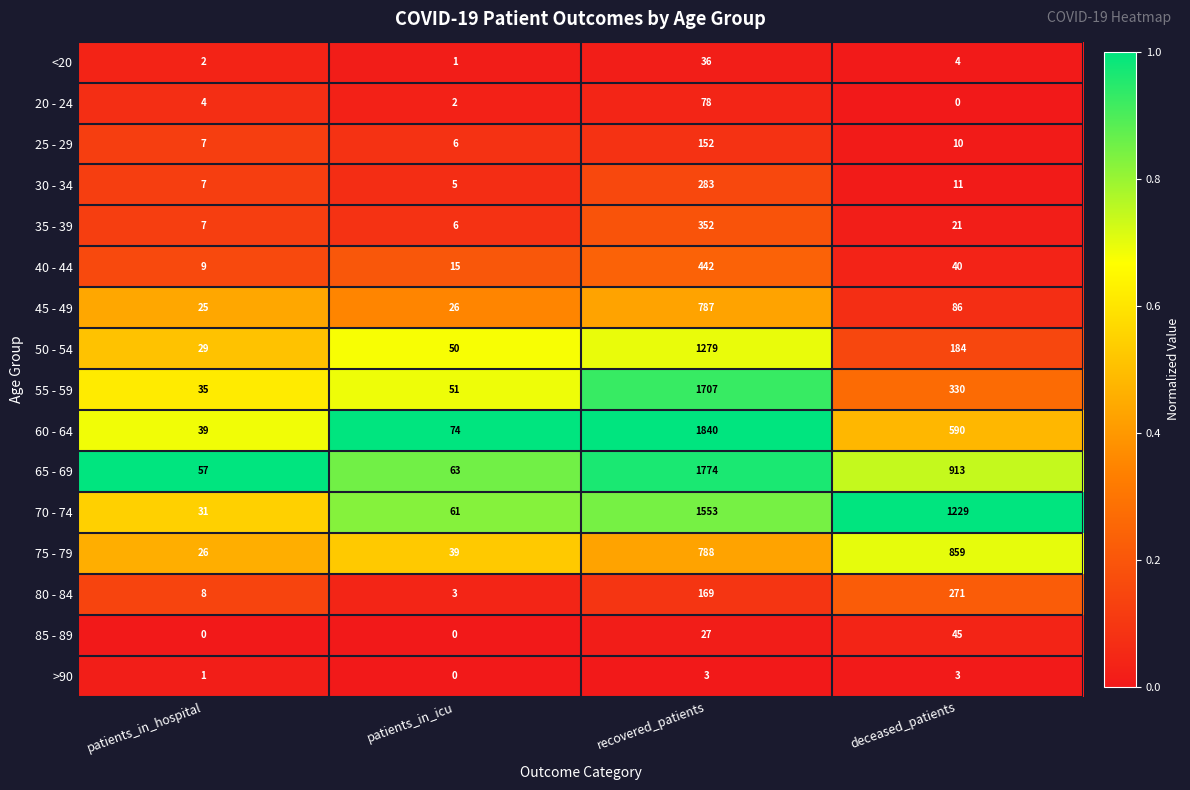

What is the sum of all 85 - 89 values?

72